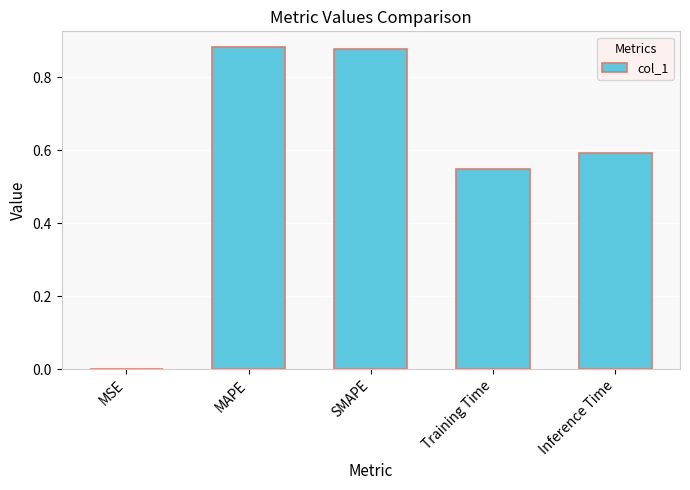

What is the sum of all values?

2.9